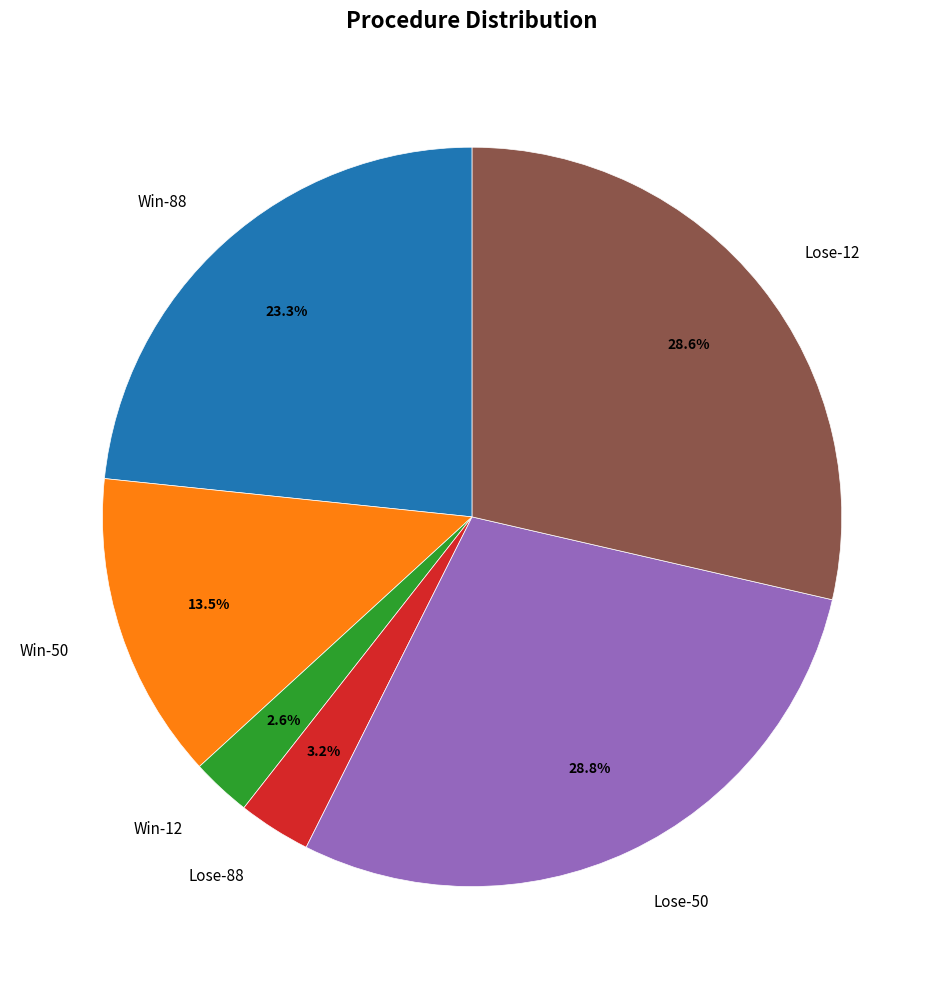

Which category has the smallest portion of the pie?

Win-12